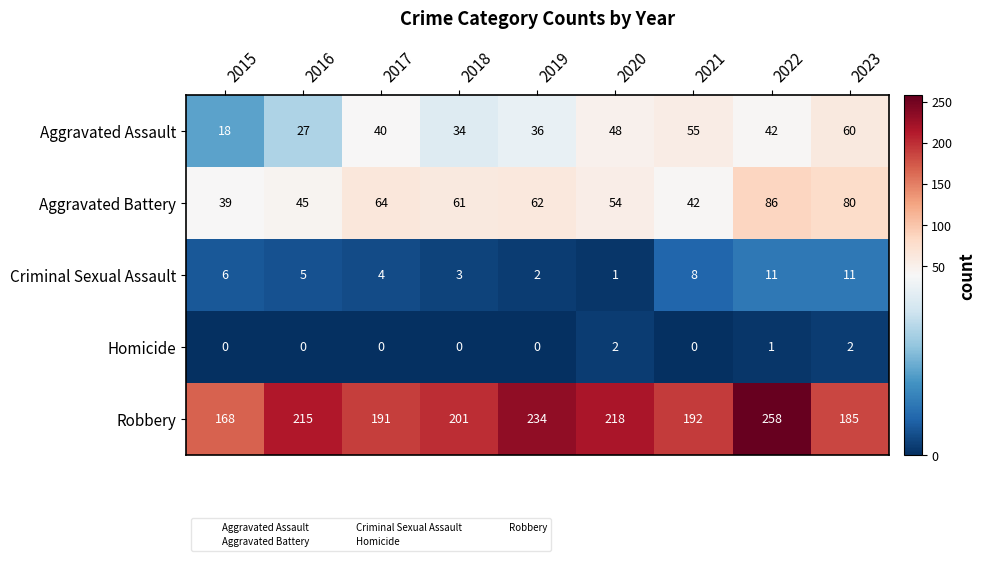

The value of Homicide at 2020 is 2. True or false?

True